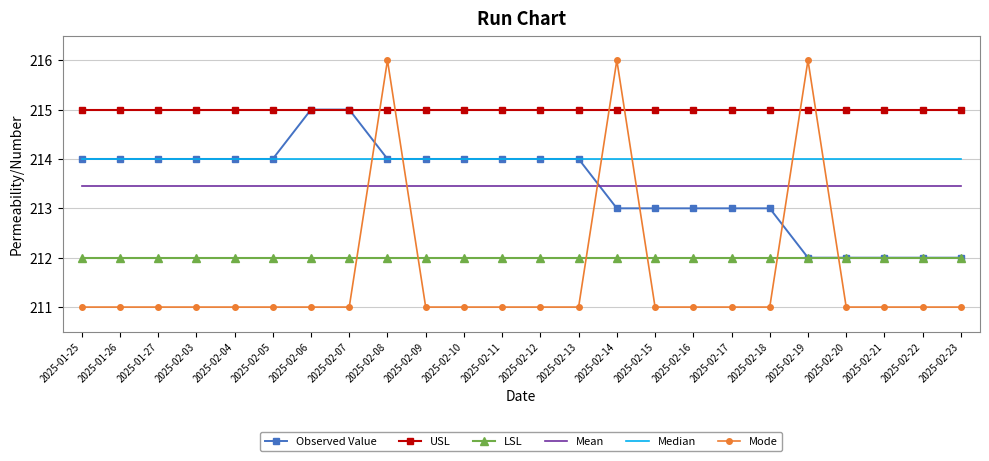

Reading left to right, what are all the values shown in this chart?

Observed Value: 2025-01-25=214.0	2025-01-26=214.0	2025-01-27=214.0	2025-02-03=214.0	2025-02-04=214.0	2025-02-05=214.0	2025-02-06=215.0	2025-02-07=215.0	2025-02-08=214.0	2025-02-09=214.0	2025-02-10=214.0	2025-02-11=214.0	2025-02-12=214.0	2025-02-13=214.0	2025-02-14=213.0	2025-02-15=213.0	2025-02-16=213.0	2025-02-17=213.0	2025-02-18=213.0	2025-02-19=212.0	2025-02-20=212.0	2025-02-21=212.0	2025-02-22=212.0	2025-02-23=212.0
USL: 2025-01-25=215.0	2025-01-26=215.0	2025-01-27=215.0	2025-02-03=215.0	2025-02-04=215.0	2025-02-05=215.0	2025-02-06=215.0	2025-02-07=215.0	2025-02-08=215.0	2025-02-09=215.0	2025-02-10=215.0	2025-02-11=215.0	2025-02-12=215.0	2025-02-13=215.0	2025-02-14=215.0	2025-02-15=215.0	2025-02-16=215.0	2025-02-17=215.0	2025-02-18=215.0	2025-02-19=215.0	2025-02-20=215.0	2025-02-21=215.0	2025-02-22=215.0	2025-02-23=215.0
LSL: 2025-01-25=212.0	2025-01-26=212.0	2025-01-27=212.0	2025-02-03=212.0	2025-02-04=212.0	2025-02-05=212.0	2025-02-06=212.0	2025-02-07=212.0	2025-02-08=212.0	2025-02-09=212.0	2025-02-10=212.0	2025-02-11=212.0	2025-02-12=212.0	2025-02-13=212.0	2025-02-14=212.0	2025-02-15=212.0	2025-02-16=212.0	2025-02-17=212.0	2025-02-18=212.0	2025-02-19=212.0	2025-02-20=212.0	2025-02-21=212.0	2025-02-22=212.0	2025-02-23=212.0
Mean: 2025-01-25=213.5	2025-01-26=213.5	2025-01-27=213.5	2025-02-03=213.5	2025-02-04=213.5	2025-02-05=213.5	2025-02-06=213.5	2025-02-07=213.5	2025-02-08=213.5	2025-02-09=213.5	2025-02-10=213.5	2025-02-11=213.5	2025-02-12=213.5	2025-02-13=213.5	2025-02-14=213.5	2025-02-15=213.5	2025-02-16=213.5	2025-02-17=213.5	2025-02-18=213.5	2025-02-19=213.5	2025-02-20=213.5	2025-02-21=213.5	2025-02-22=213.5	2025-02-23=213.5
Median: 2025-01-25=214.0	2025-01-26=214.0	2025-01-27=214.0	2025-02-03=214.0	2025-02-04=214.0	2025-02-05=214.0	2025-02-06=214.0	2025-02-07=214.0	2025-02-08=214.0	2025-02-09=214.0	2025-02-10=214.0	2025-02-11=214.0	2025-02-12=214.0	2025-02-13=214.0	2025-02-14=214.0	2025-02-15=214.0	2025-02-16=214.0	2025-02-17=214.0	2025-02-18=214.0	2025-02-19=214.0	2025-02-20=214.0	2025-02-21=214.0	2025-02-22=214.0	2025-02-23=214.0
Mode: 2025-01-25=211.0	2025-01-26=211.0	2025-01-27=211.0	2025-02-03=211.0	2025-02-04=211.0	2025-02-05=211.0	2025-02-06=211.0	2025-02-07=211.0	2025-02-08=216.0	2025-02-09=211.0	2025-02-10=211.0	2025-02-11=211.0	2025-02-12=211.0	2025-02-13=211.0	2025-02-14=216.0	2025-02-15=211.0	2025-02-16=211.0	2025-02-17=211.0	2025-02-18=211.0	2025-02-19=216.0	2025-02-20=211.0	2025-02-21=211.0	2025-02-22=211.0	2025-02-23=211.0